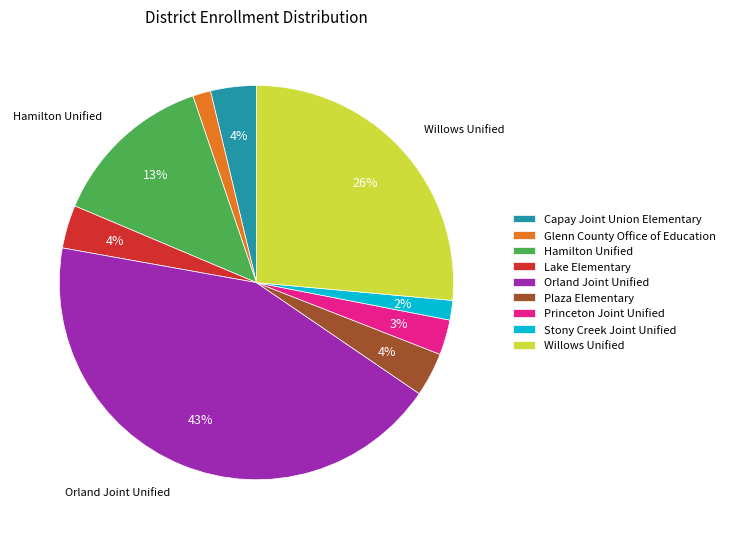

To the nearest percent, what is the average slice percentage?

11%